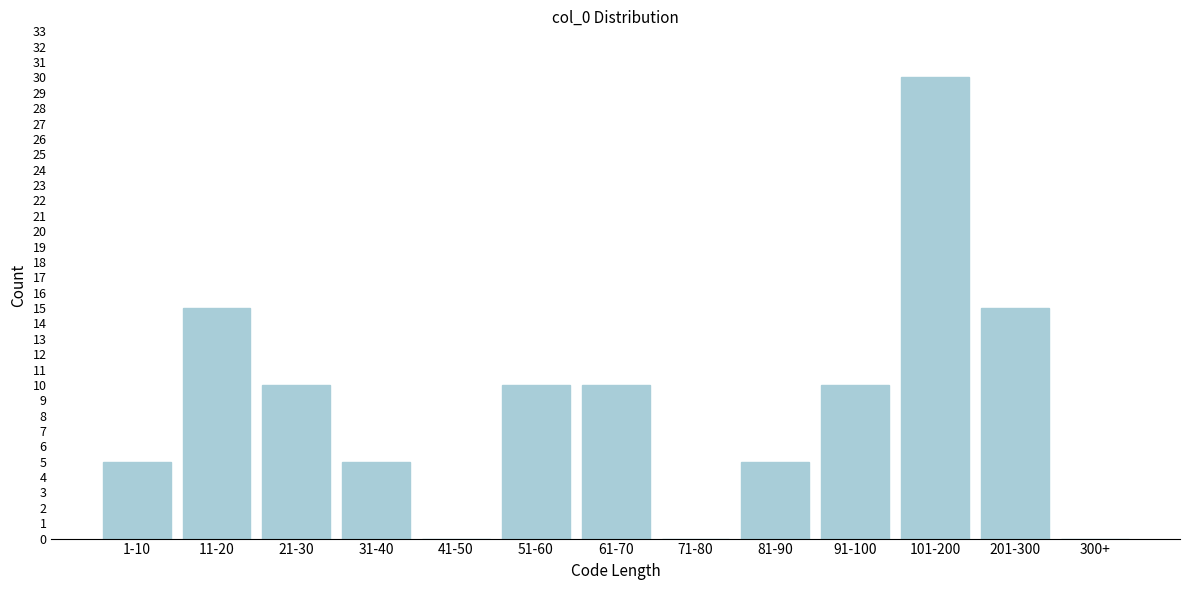

Reading left to right, what are all the values shown in this chart?

1-10=5	11-20=15	21-30=10	31-40=5	41-50=0	51-60=10	61-70=10	71-80=0	81-90=5	91-100=10	101-200=30	201-300=15	300+=0